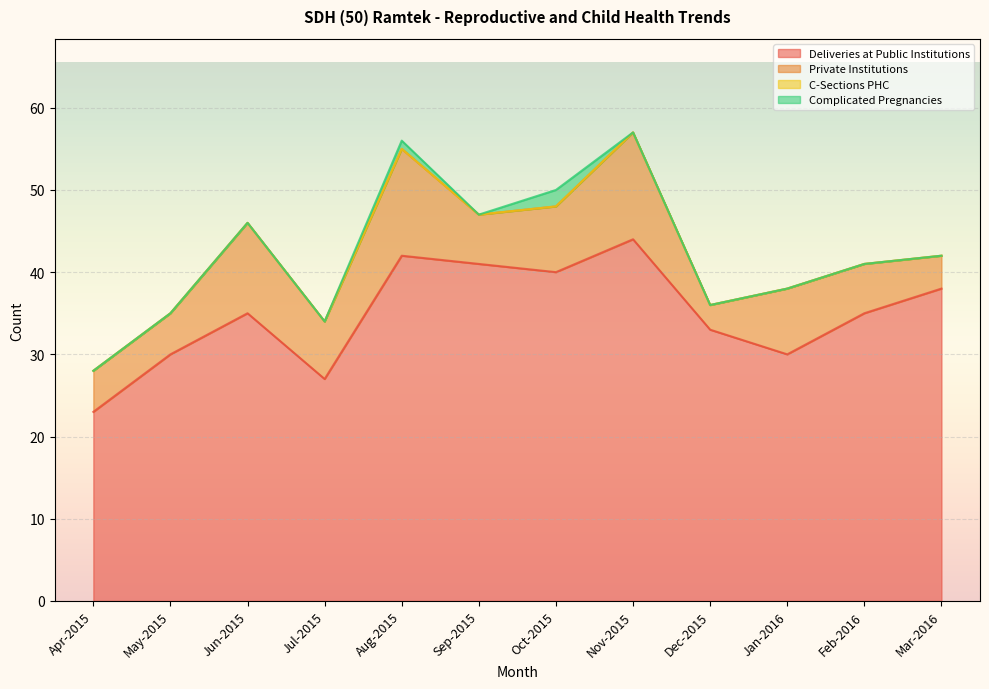

True or false: Private Institutions and Complicated Pregnancies intersect in this chart.

False